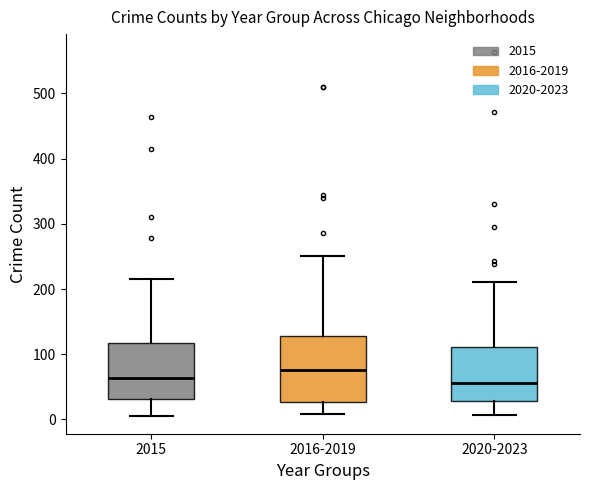

Comparing the boxes themselves (not the whiskers), which one is the tallest?

2016-2019